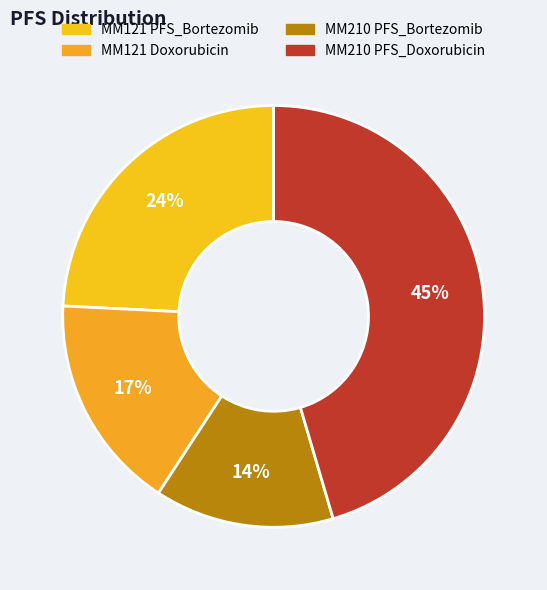

To the nearest percent, what portion does MM121 PFS_Bortezomib represent?

24%